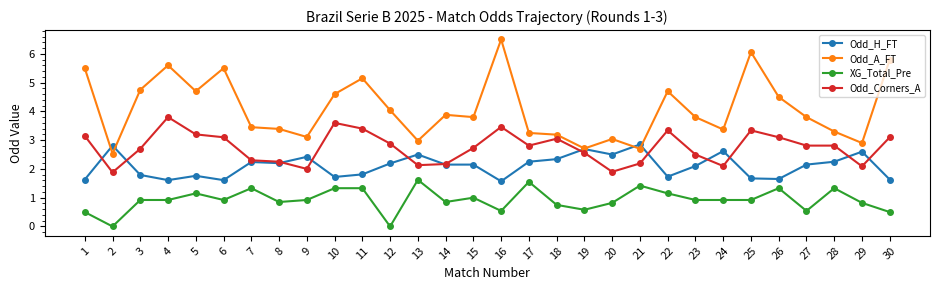

Count the number of data series in this chart.

4